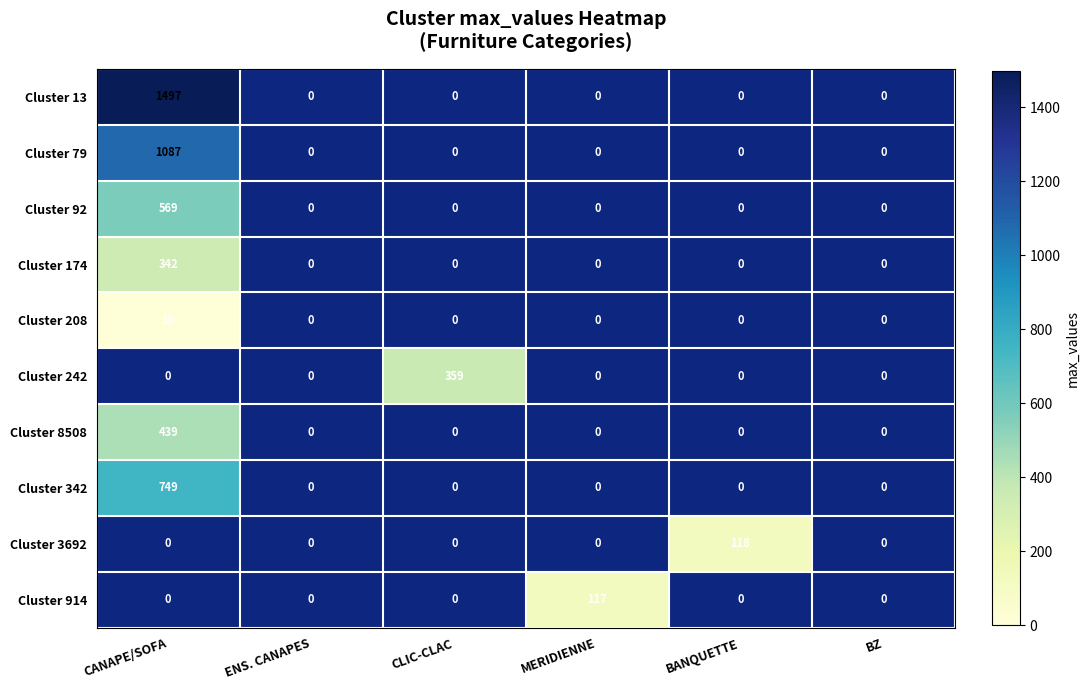

How many distinct data groups are displayed?

10